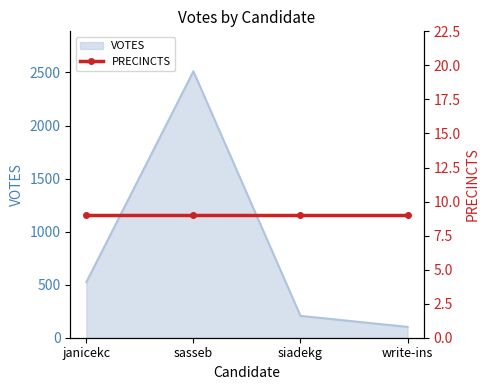

What is the label of the 4th point from the right?

janicekc